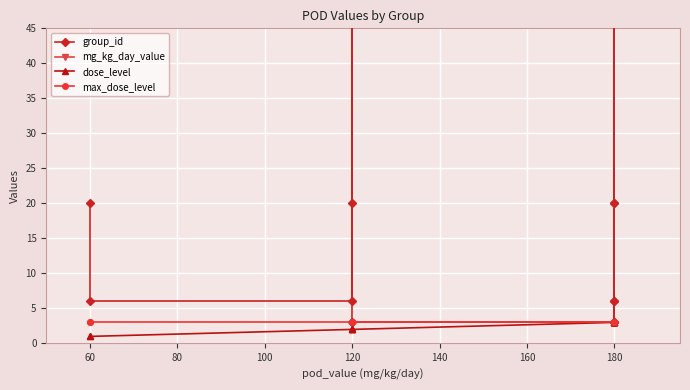

True or false: group_id and mg_kg_day_value cross at least once.

False